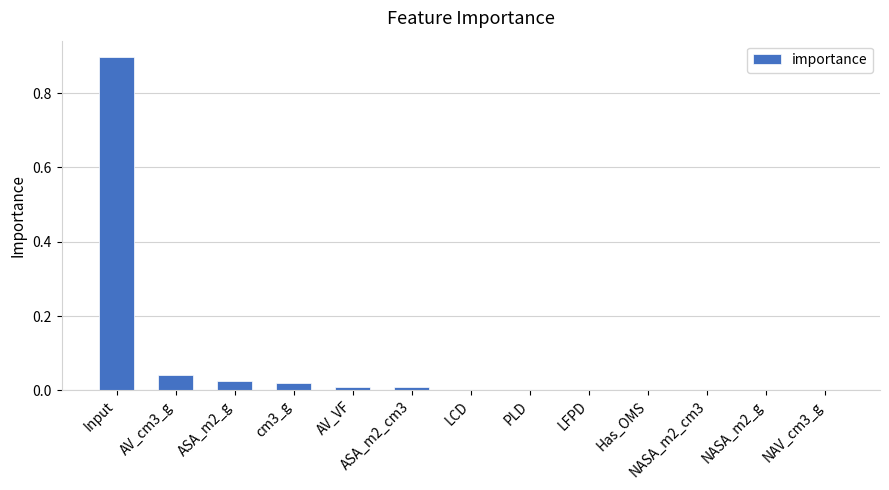

What is the greatest value displayed?

0.9